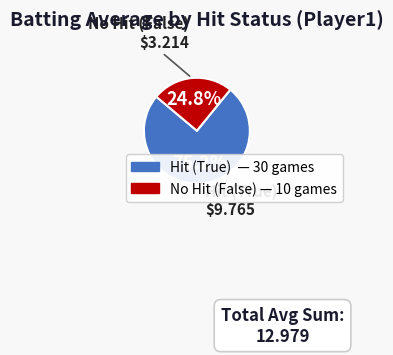

Does any single category account for the majority?

Yes